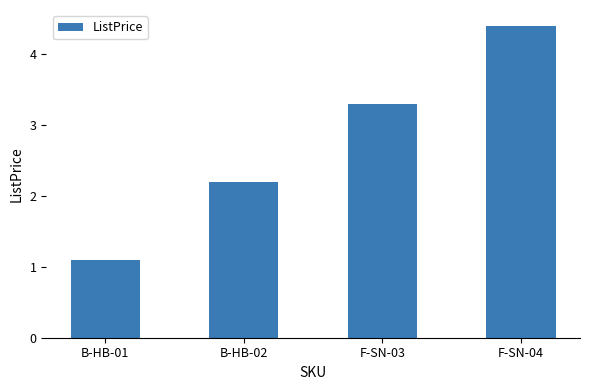

What is the difference between the maximum and minimum values?

3.3